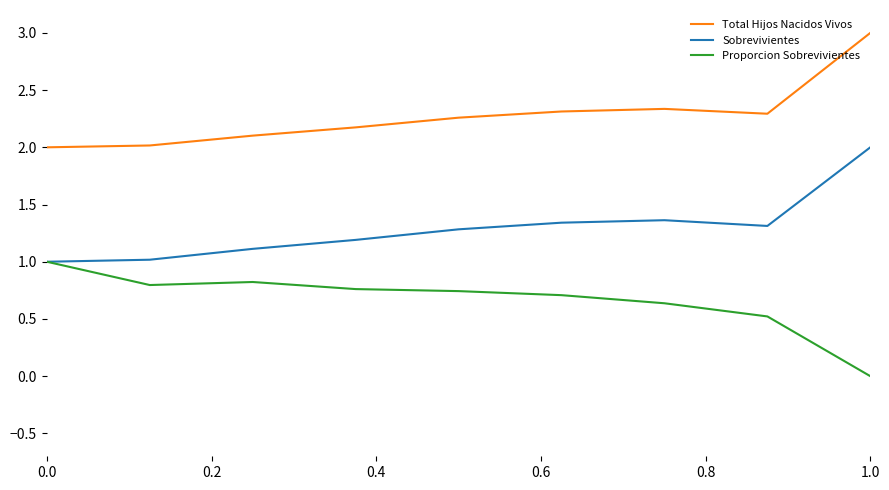

List the series in order of their peak value, highest first.

Total Hijos Nacidos Vivos, Sobrevivientes, Proporcion Sobrevivientes